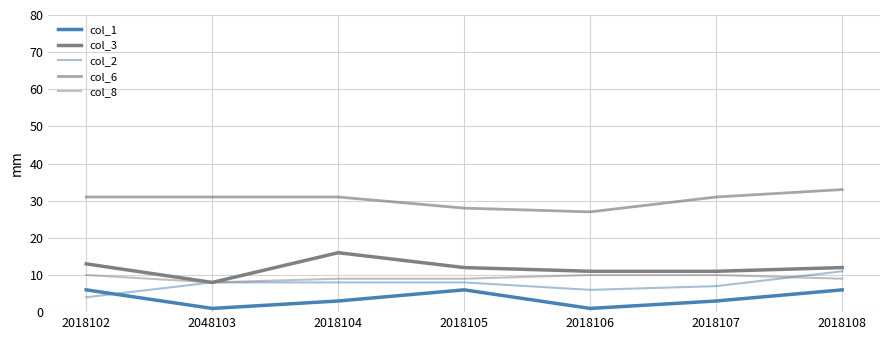

Reading left to right, extract all data points from this chart.

col_1: 6	1	3	6	1	3	6
col_3: 13	8	16	12	11	11	12
col_2: 4	8	8	8	6	7	11
col_6: 31	31	31	28	27	31	33
col_8: 10	8	9	9	10	10	9